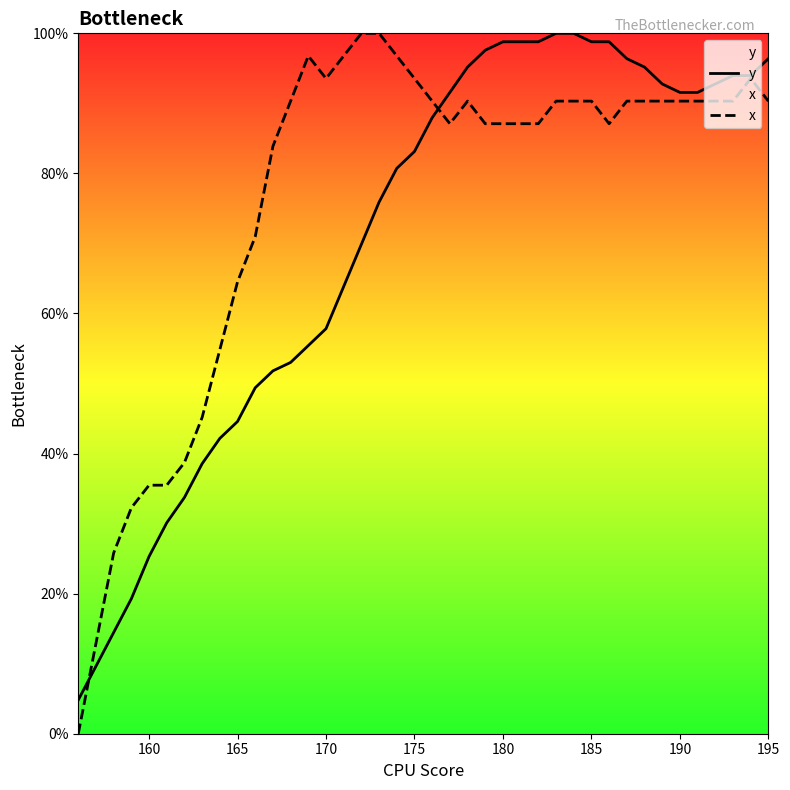

Is it true that y equals 57.2 at 195?

False